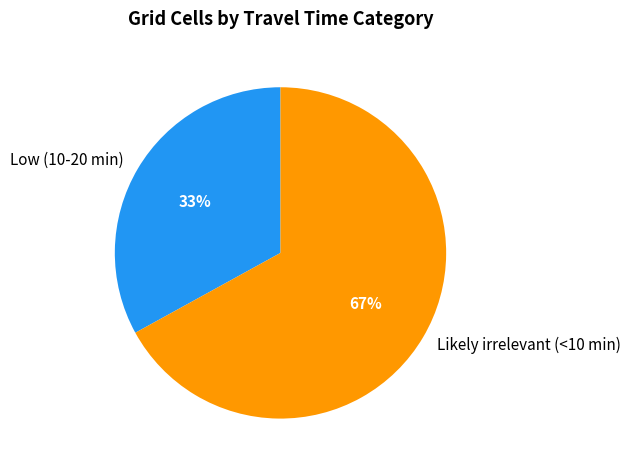

What is the majority slice?

Likely irrelevant (<10 min)